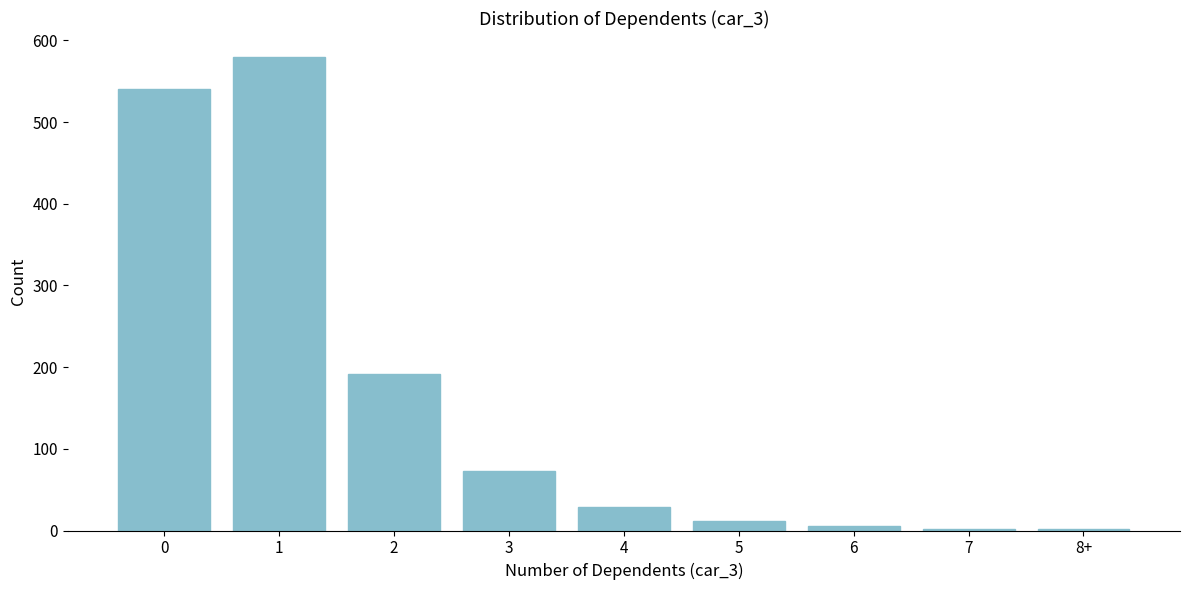

Reading right to left, transcribe all the data shown in this chart.

2	2	5	12	29	73	191	580	541